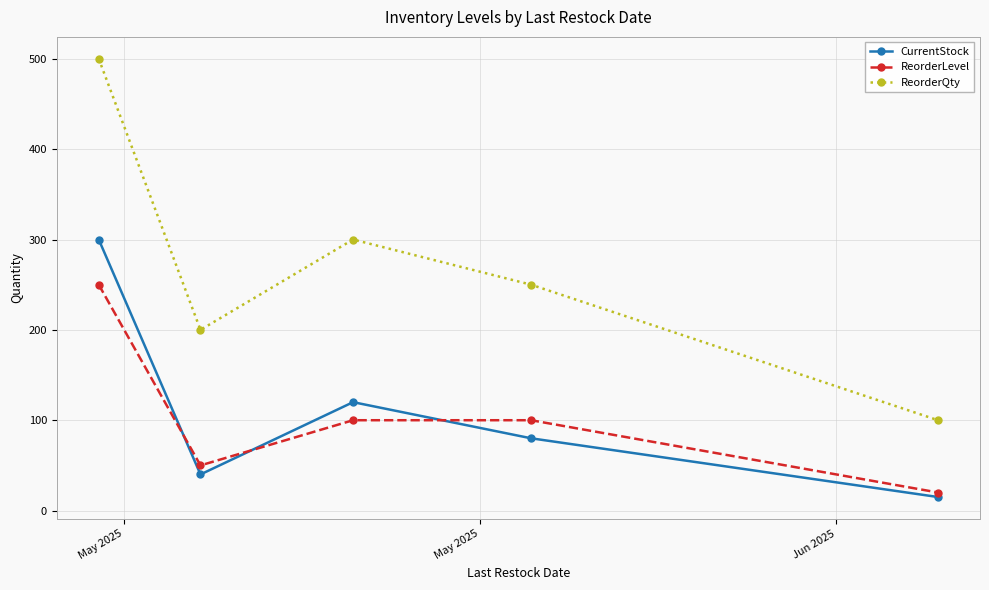

Reading left to right, extract all data points from this chart.

CurrentStock: 300	40	120	80	15
ReorderLevel: 250	50	100	100	20
ReorderQty: 500	200	300	250	100